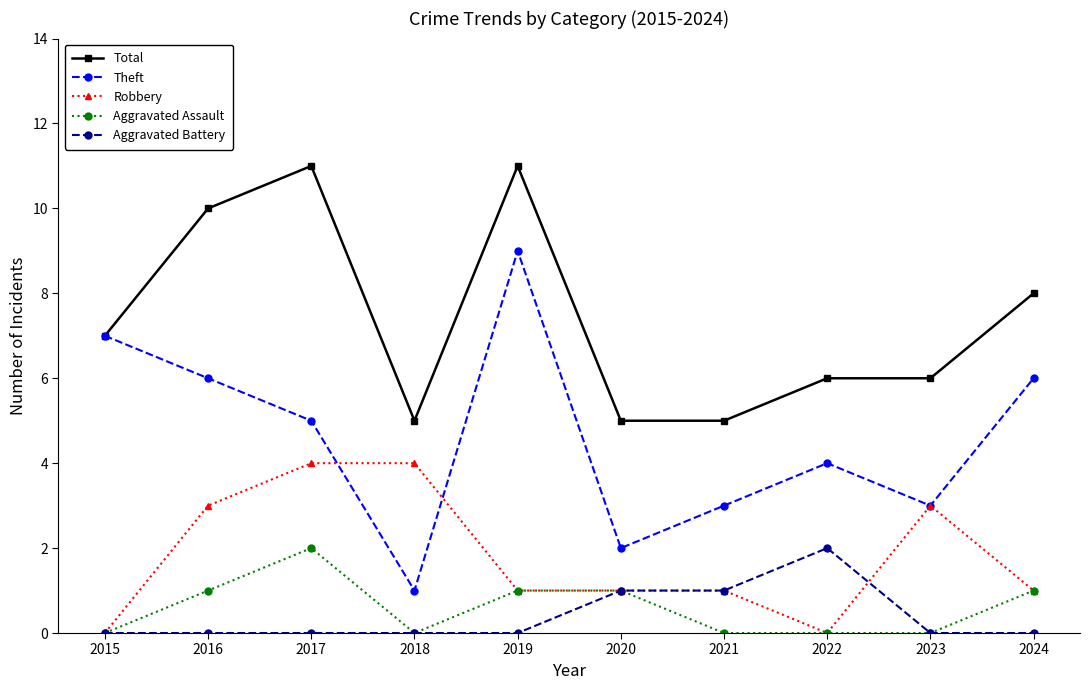

True or false: Total has a value of 3 at 2023.

False